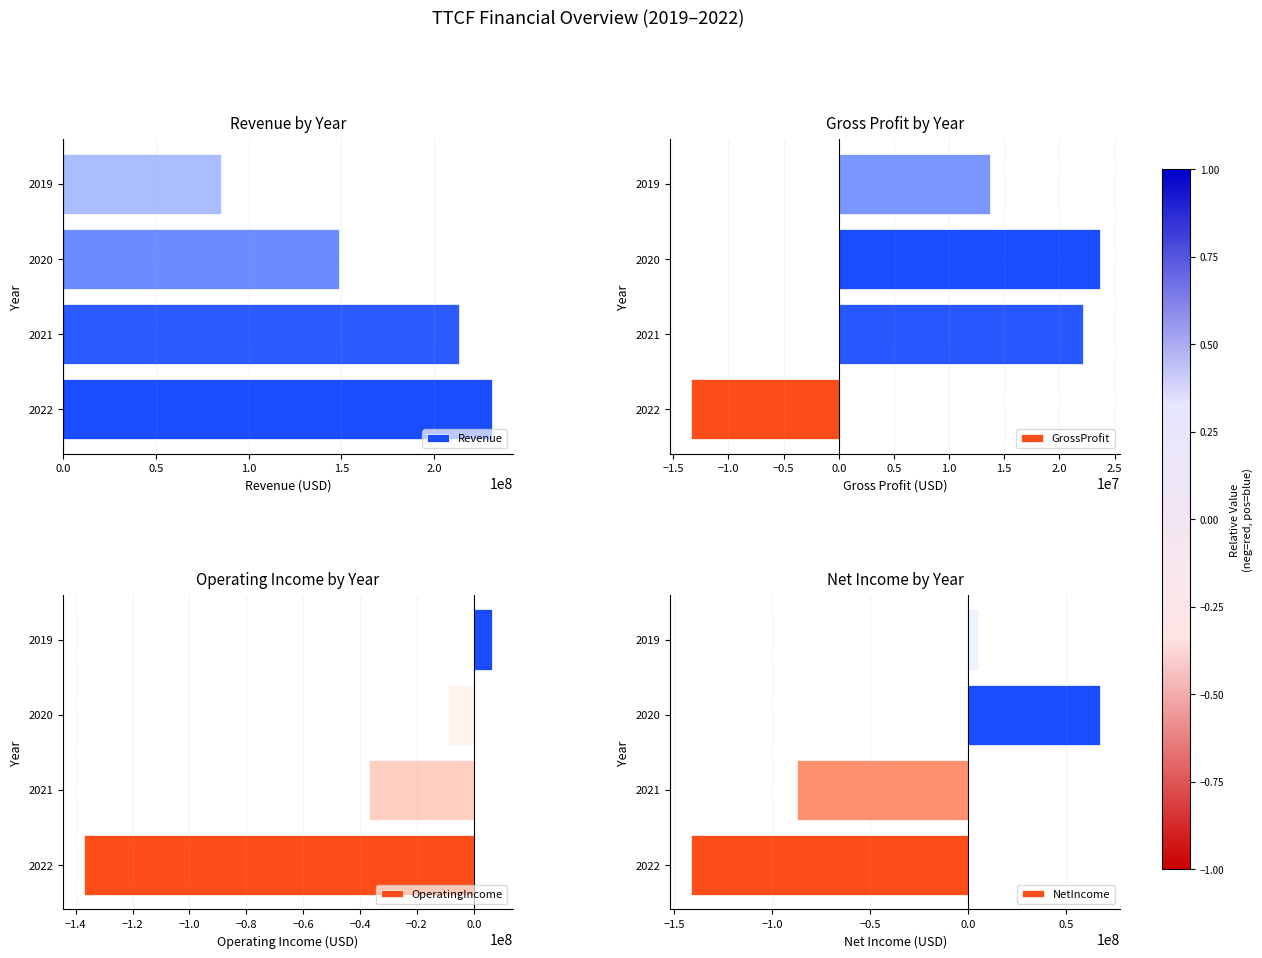

How many data points in NetIncome are above 4908000?

1